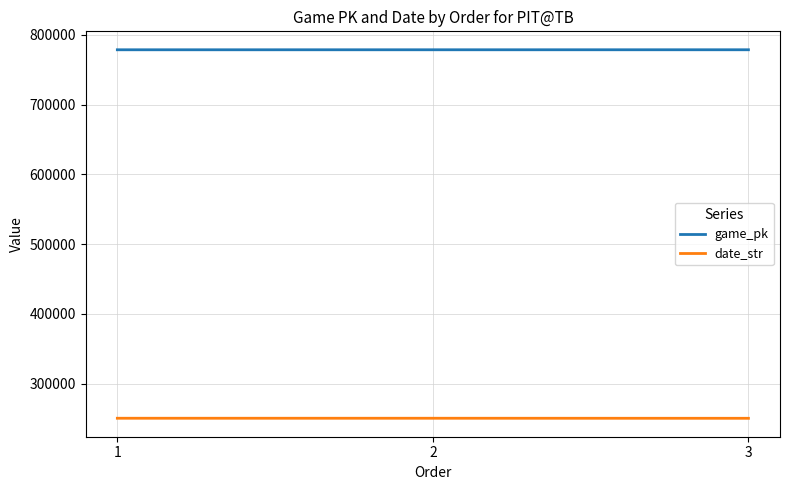

What is the difference between the date_str values at 2 and 3?

70